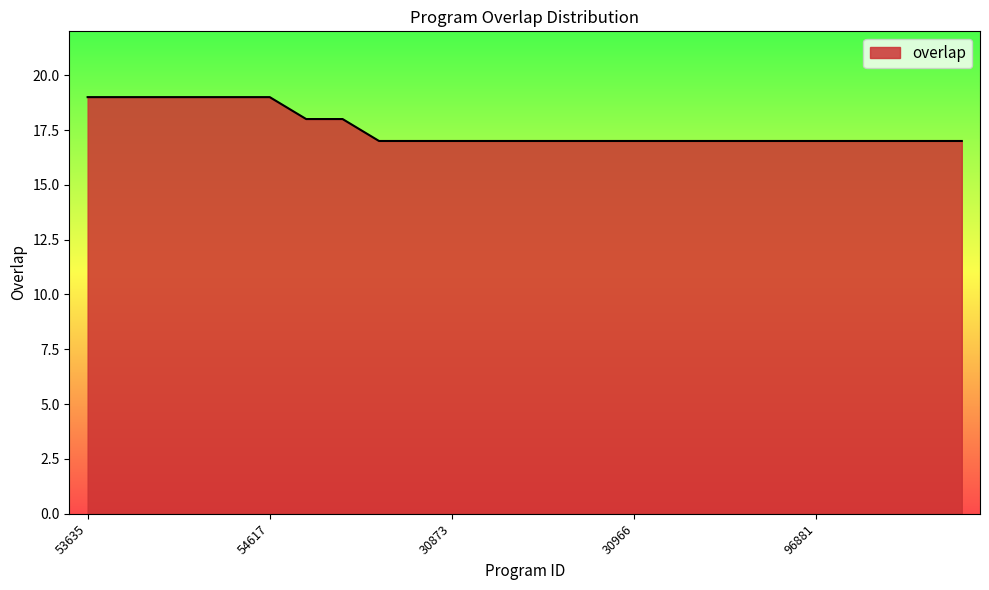

What is the smallest value displayed?

17